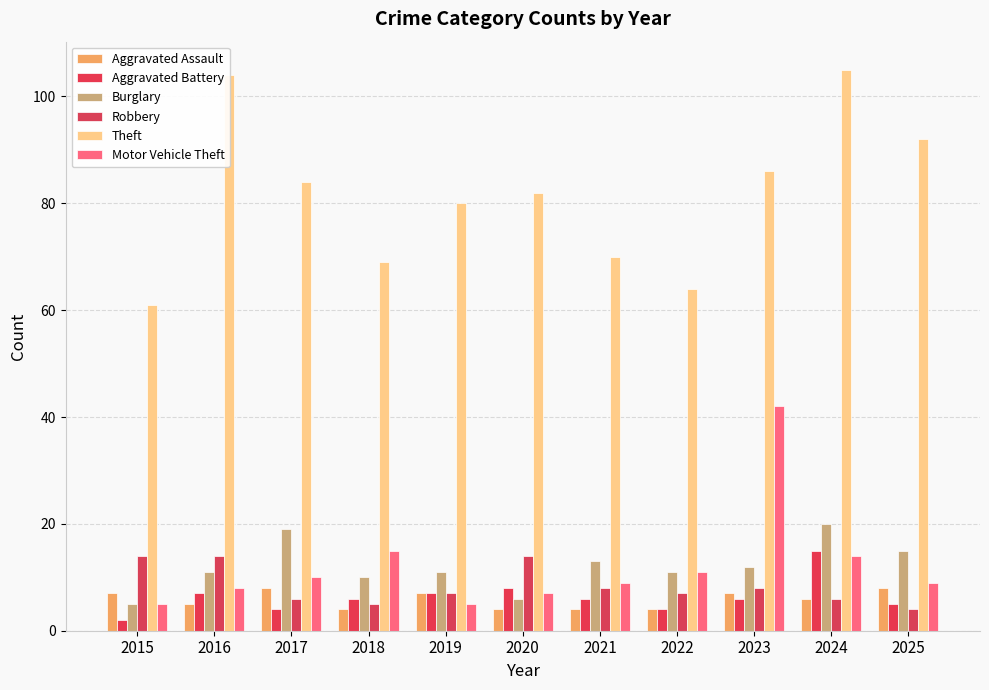

Which series has the largest total across all categories?

Theft